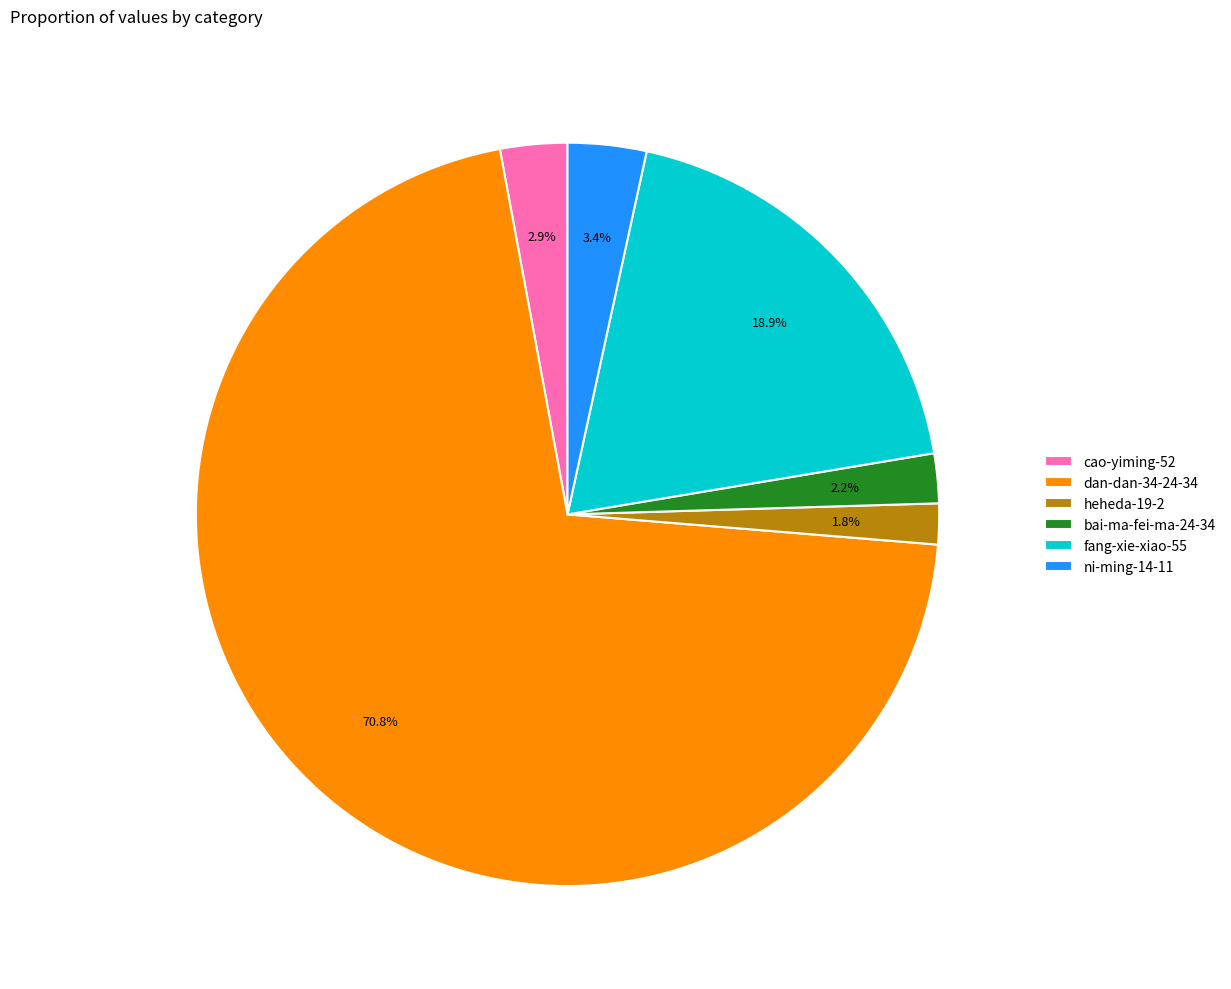

True or false: heheda-19-2 accounts for 15% of the total.

False